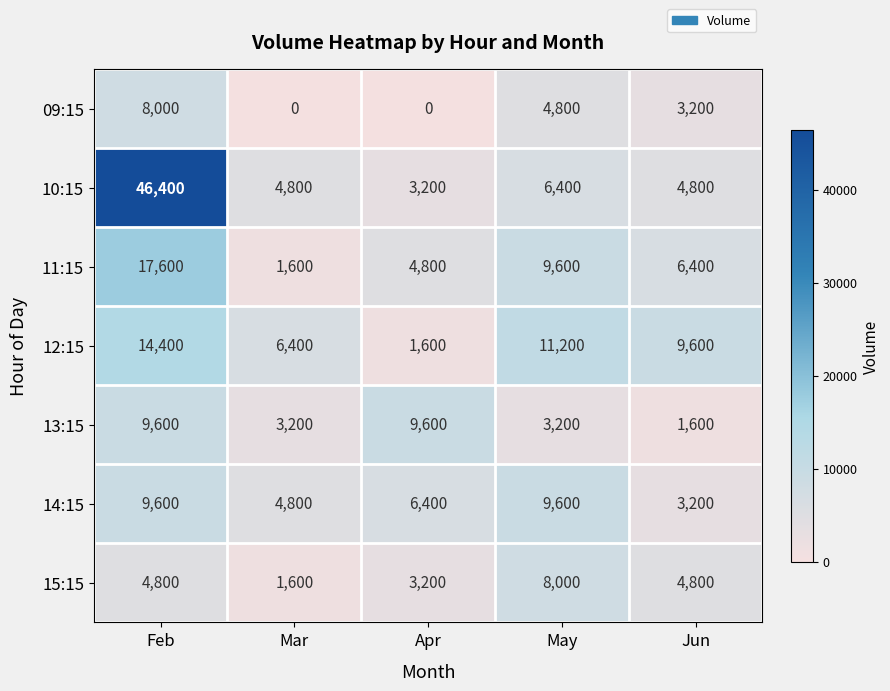

Which series has the largest range (max minus min)?

10:15